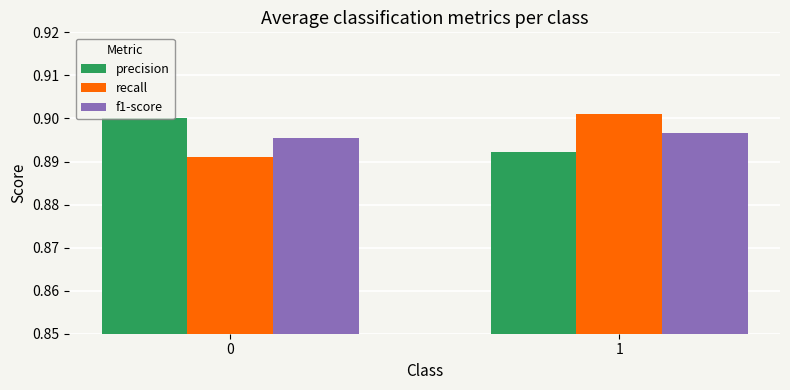

List the labels in order of f1-score value, largest first.

1, 0